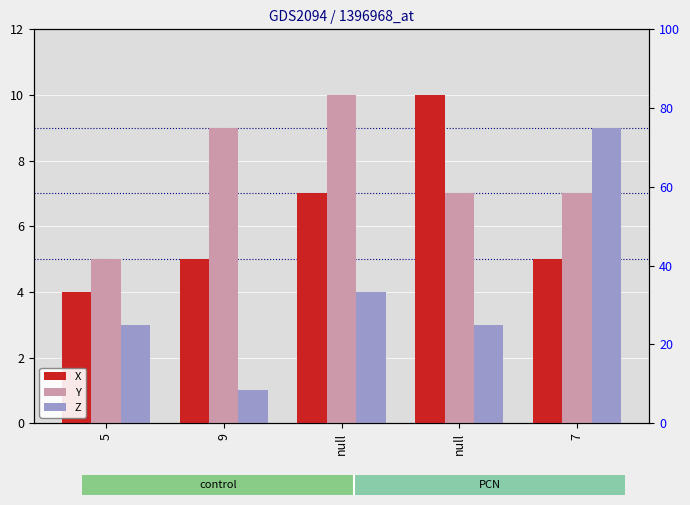

Which label corresponds to the largest value in the chart?

null